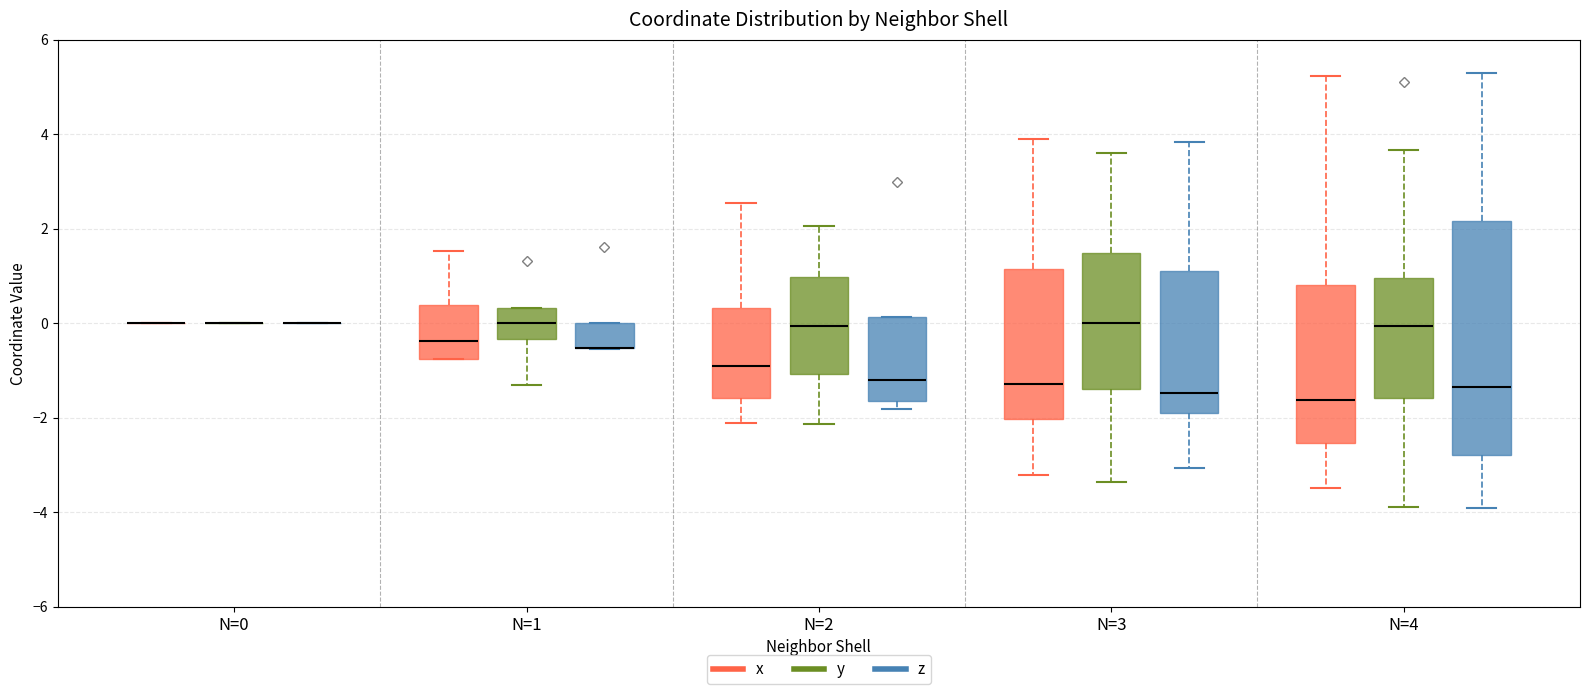

Comparing the boxes themselves (not the whiskers), which one is the tallest?

N=4 (z)